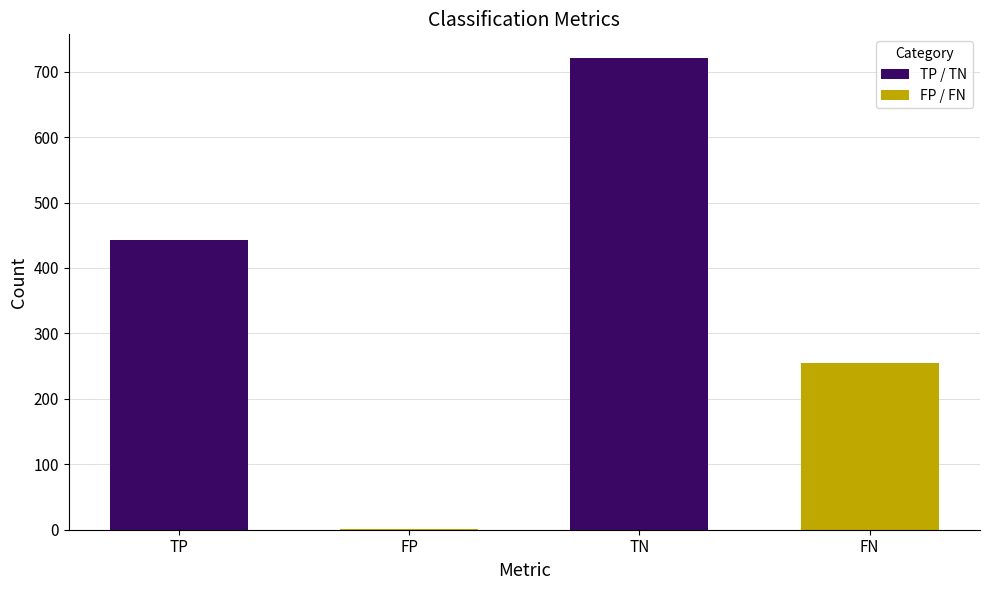

The chart shows a value of 255 at FN. True or false?

True